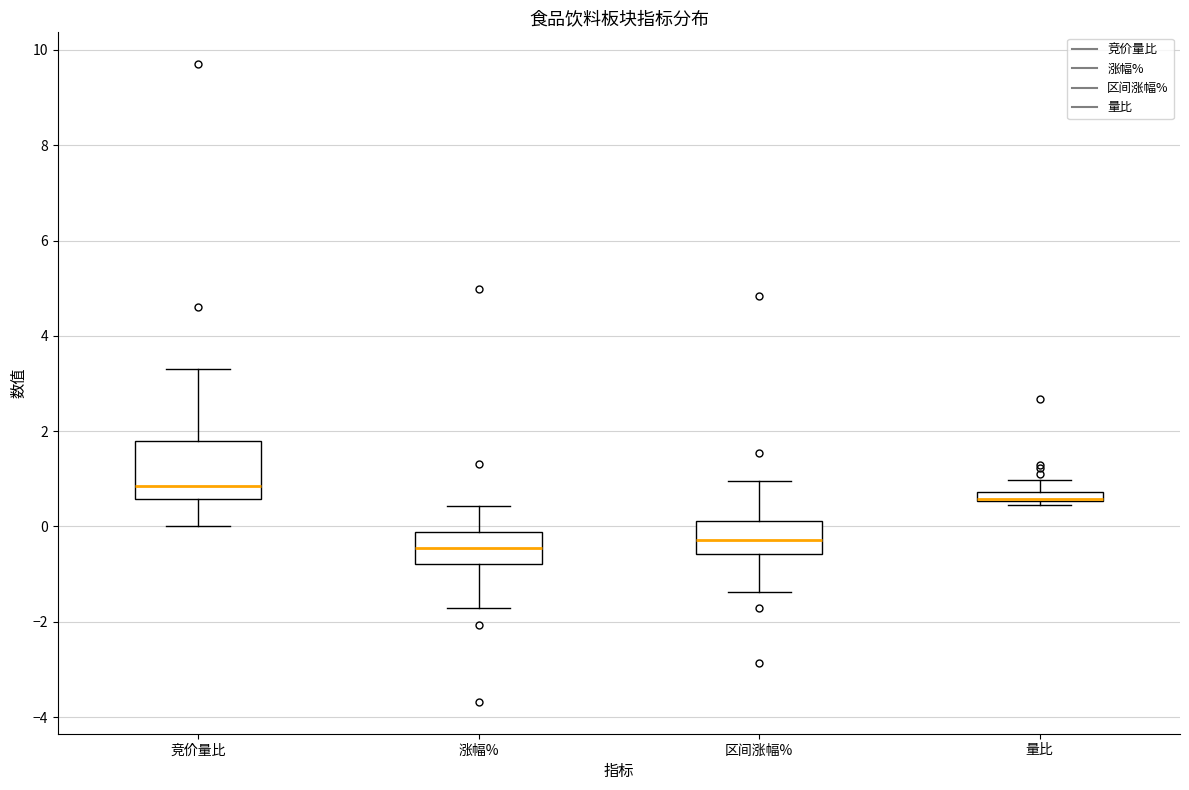

Comparing the boxes themselves (not the whiskers), which one is the tallest?

竞价量比